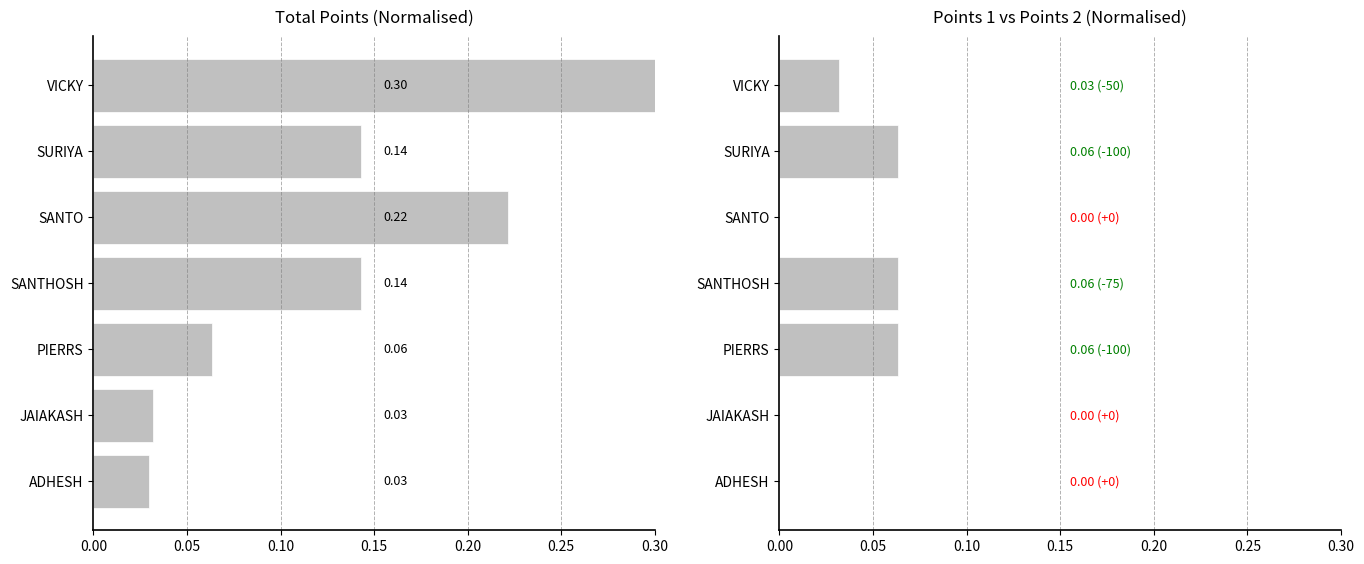

Is it true that POINTS 1 equals 0.0 at VICKY?

True